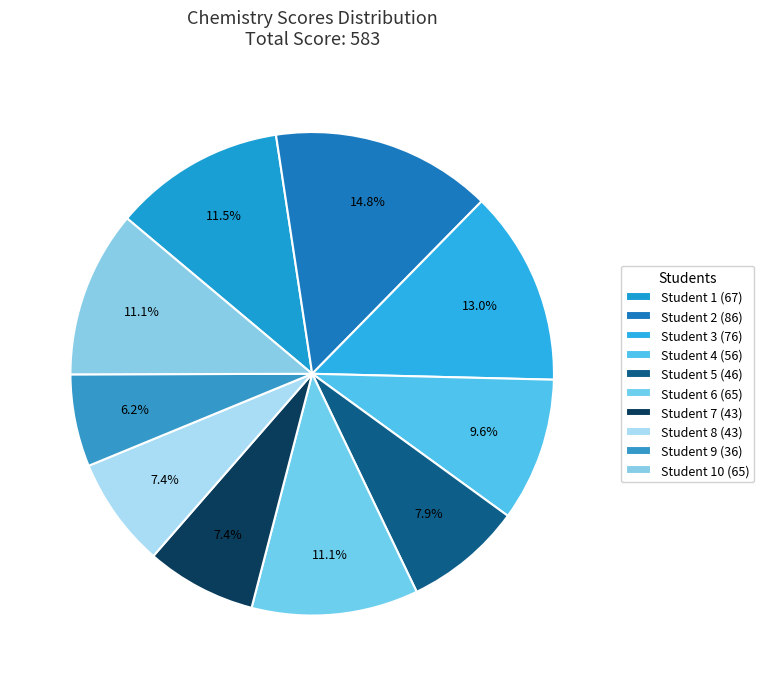

How many segments does this pie chart have?

10